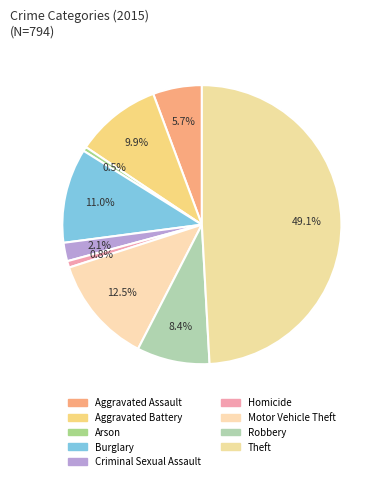

Is it true that Burglary is 1% of the pie?

False